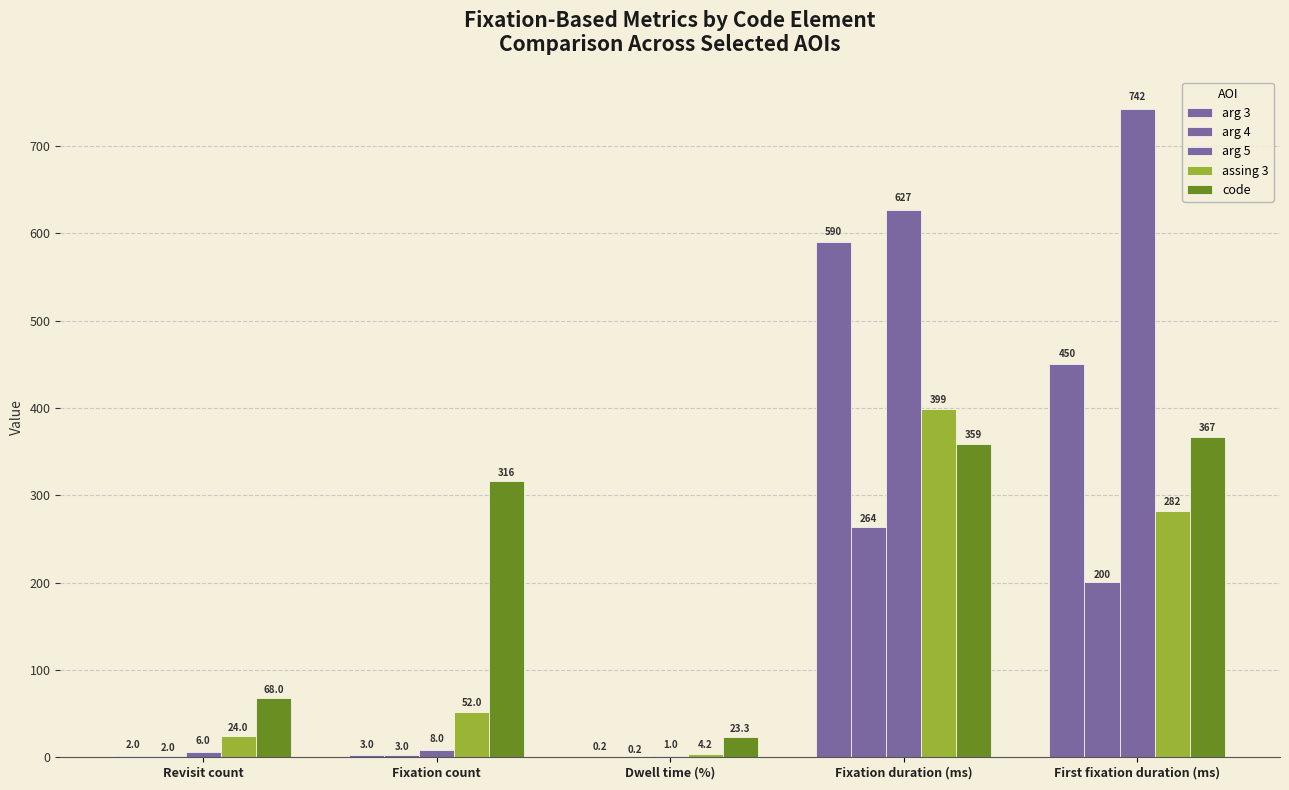

Which label corresponds to the smallest value in the chart?

Dwell time (%)